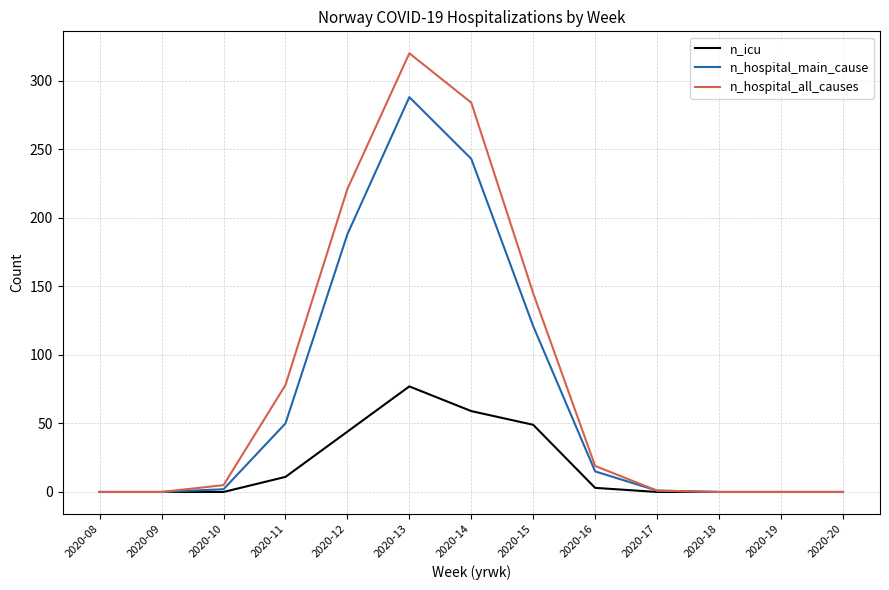

What is the difference between the highest and lowest values at 2020-12?

177